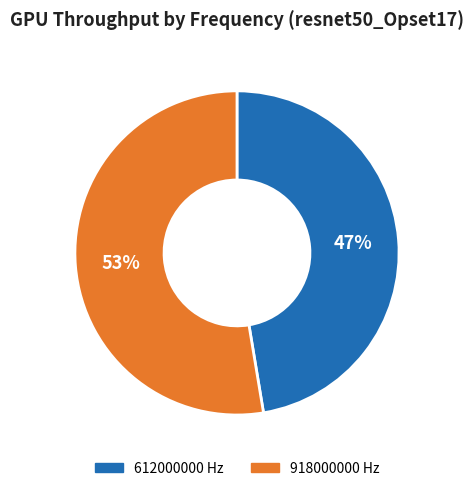

Between 612000000 and 918000000, which is larger?

918000000